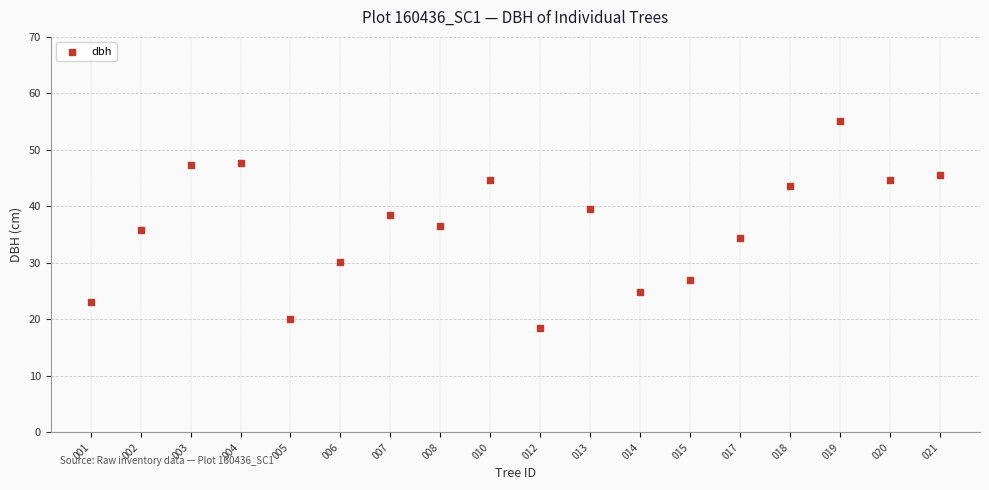

What is the range of Y values (max minus min)?

36.7